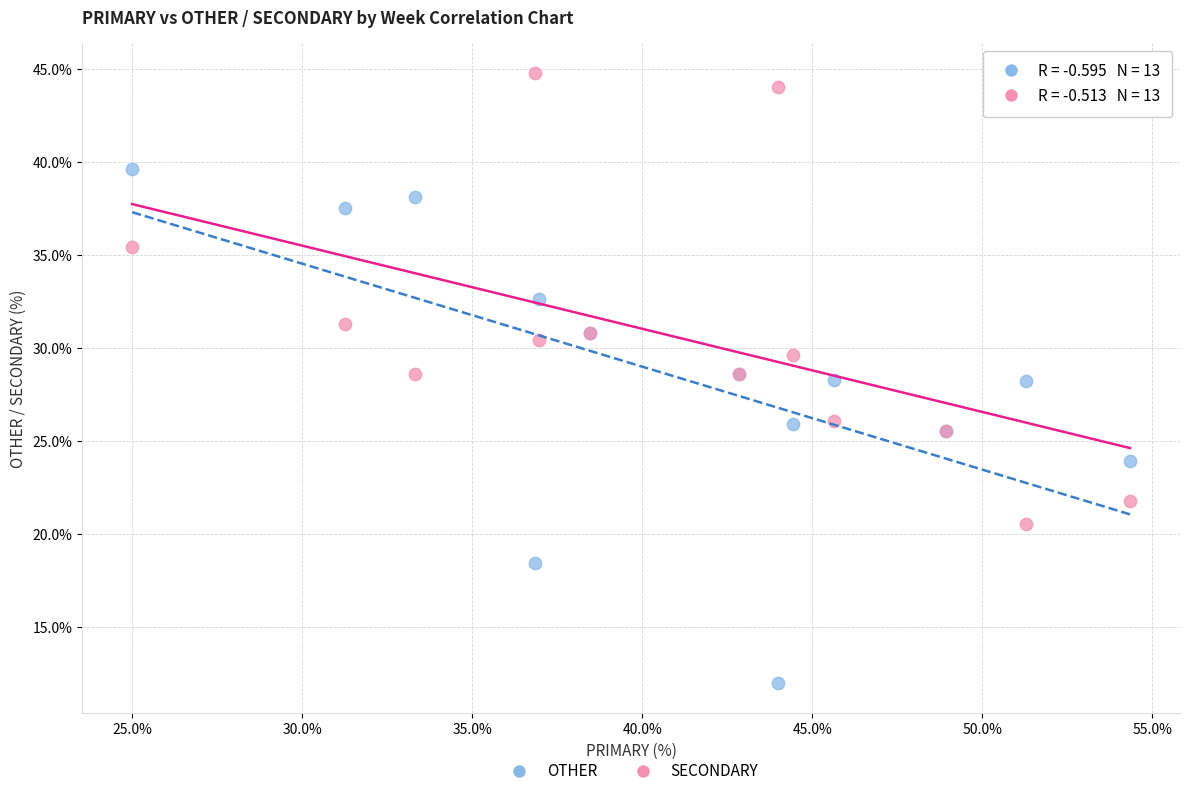

Which series contains the highest Y value?

SECONDARY